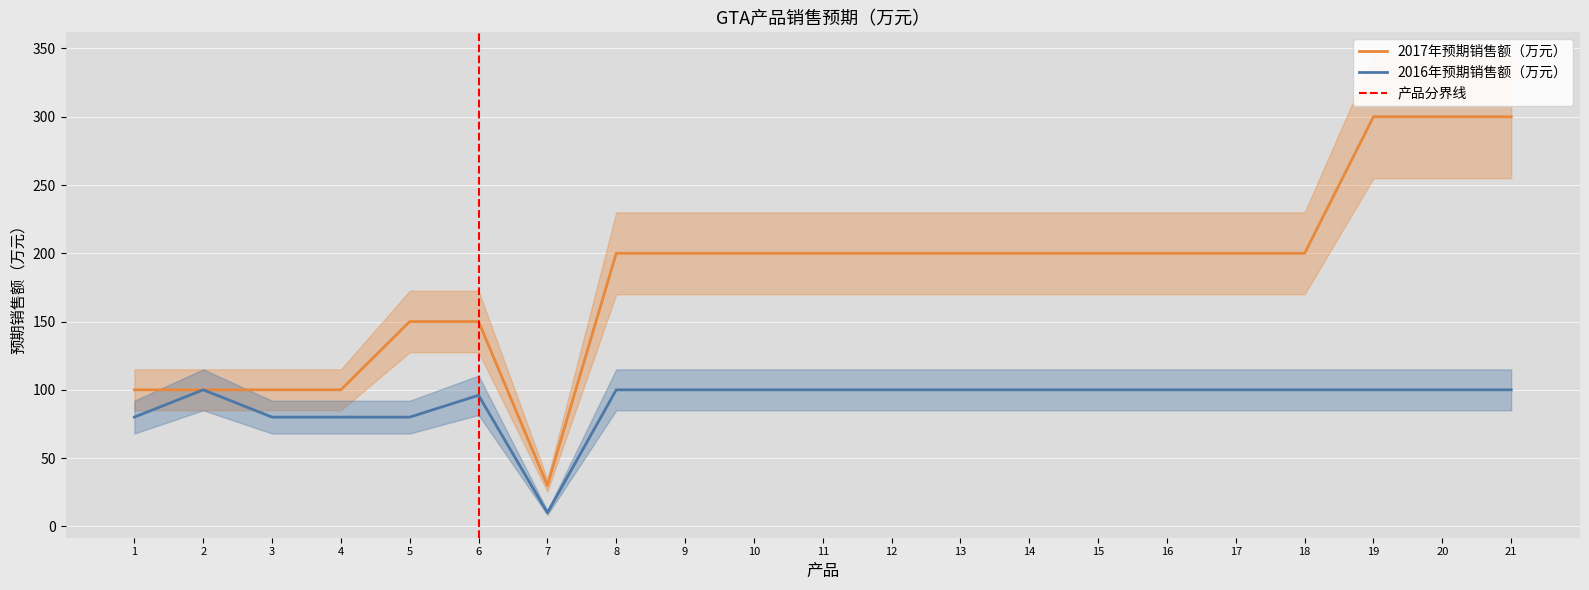

At which category is the sum across all series the highest?

19